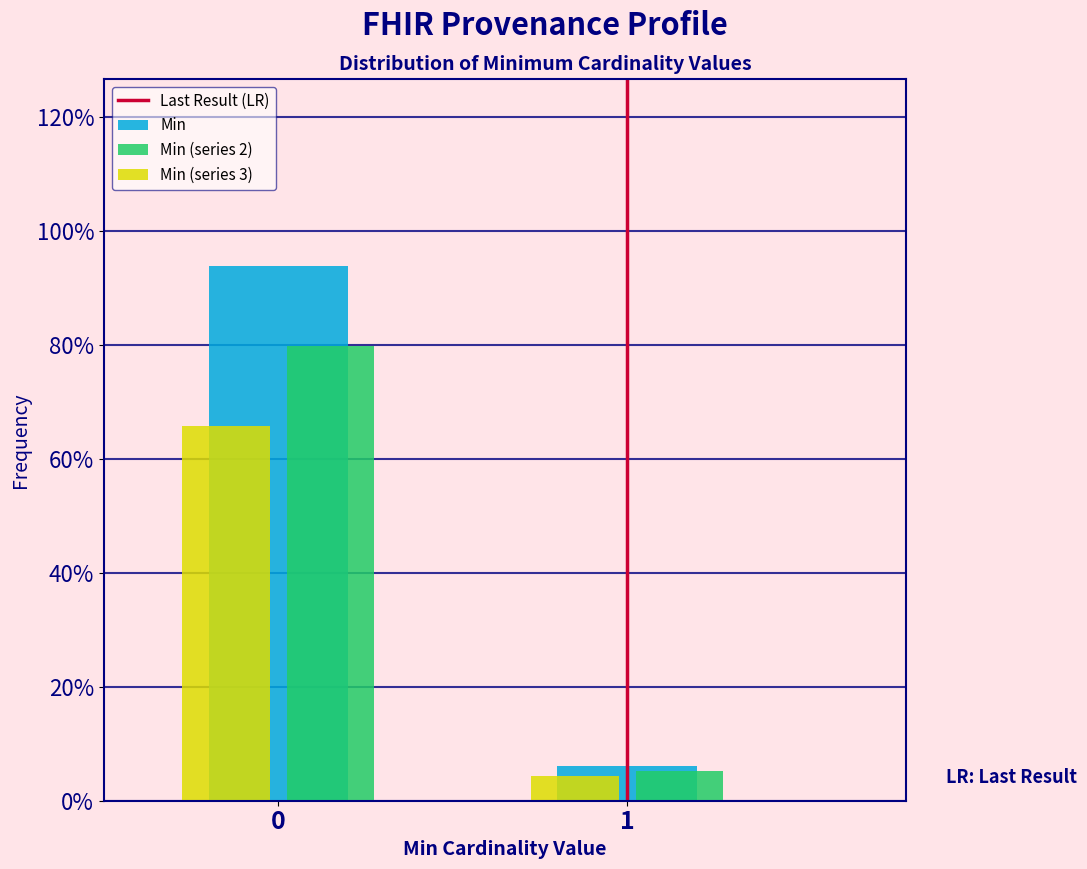

Reading right to left, extract all data points from this chart.

Min: 1=6.1	0=93.9
Min (series 2): 1=5.2	0=79.8
Min (series 3): 1=4.3	0=65.7